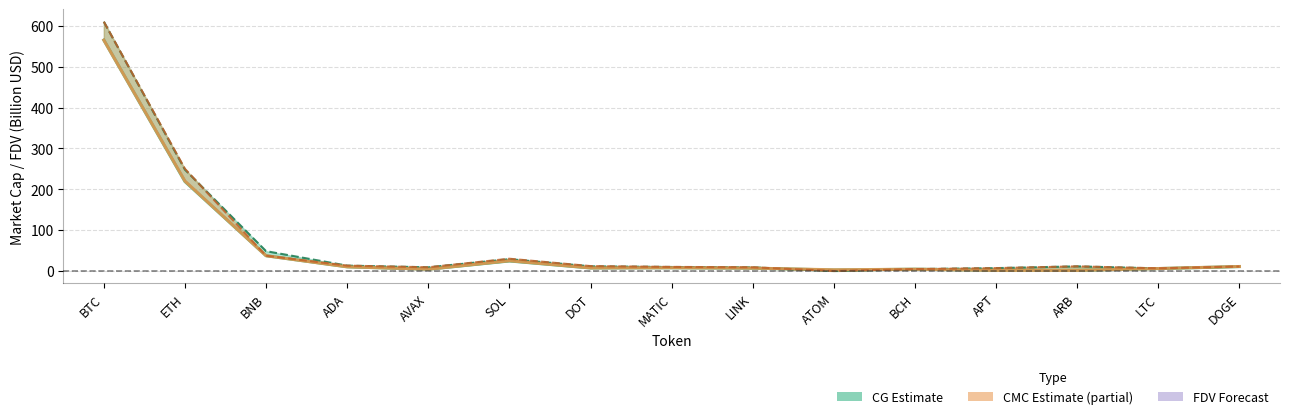

How many categories are shown in the chart?

15